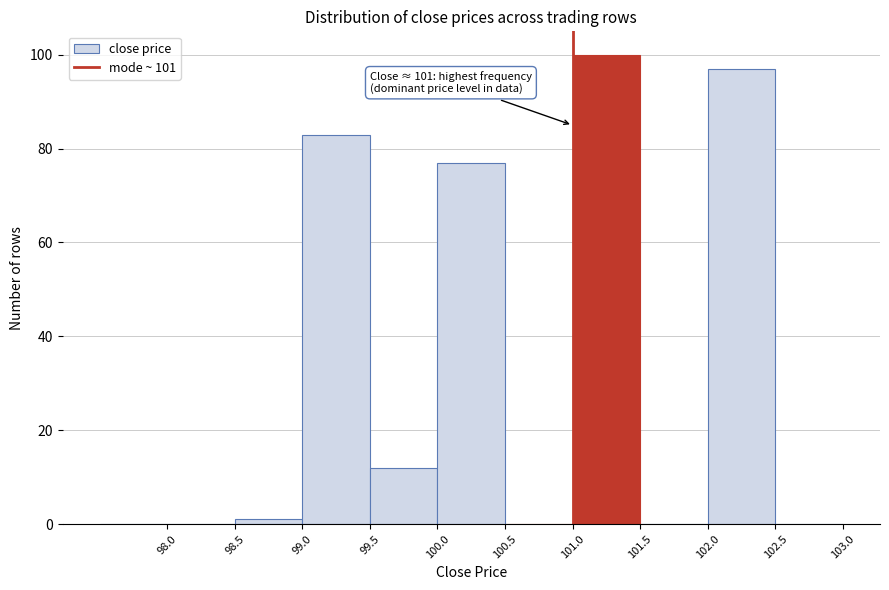

Which range on the x-axis has the tallest bar?

101.0 to 101.5